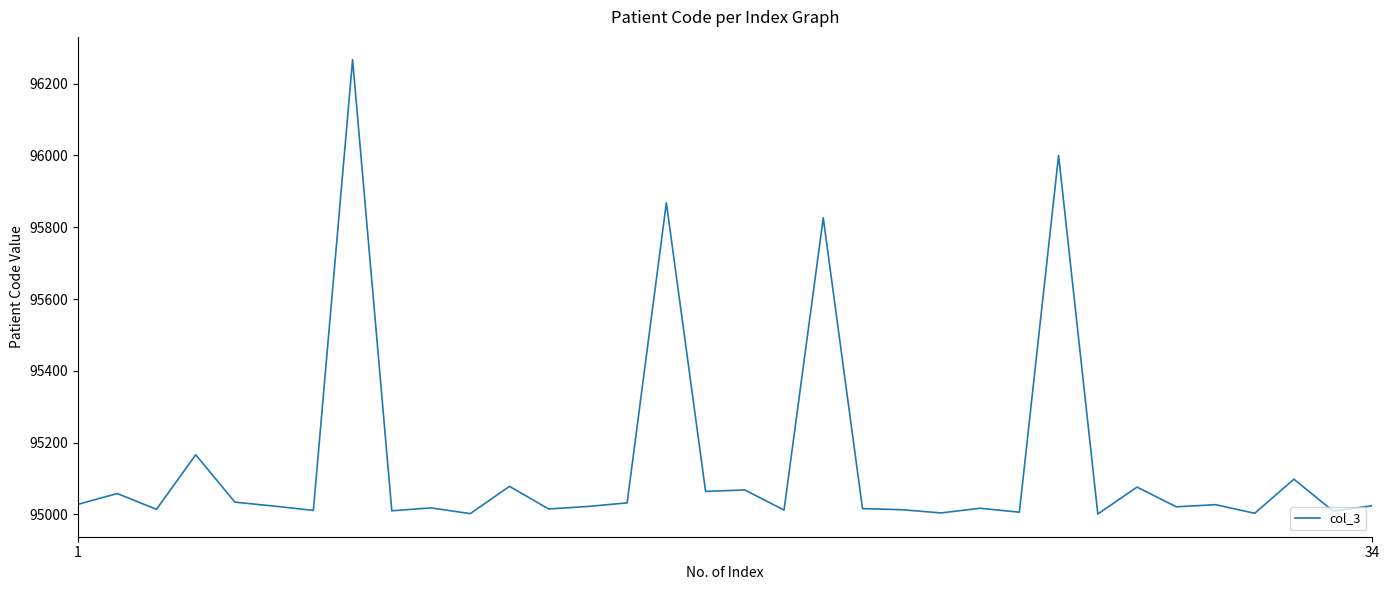

What is the minimum value shown in the chart?

95001